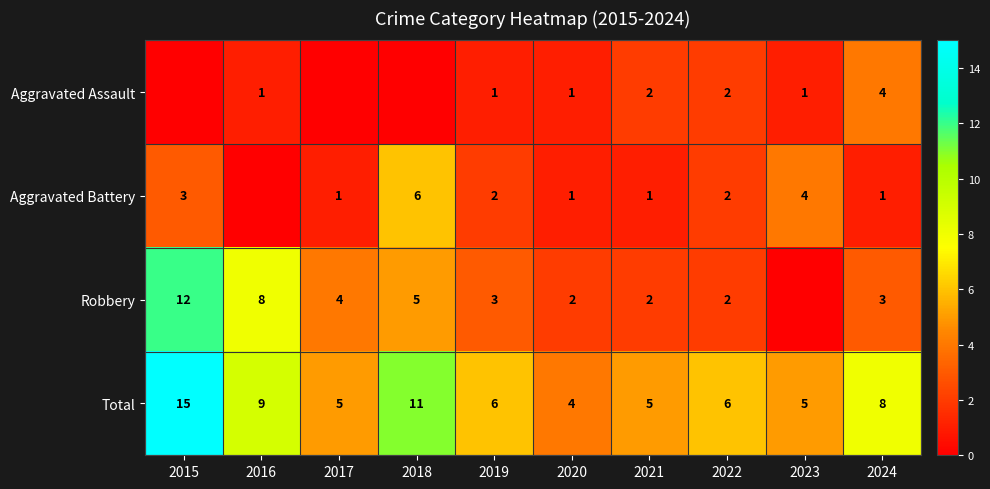

Is it true that Total equals 15 at 2015?

True